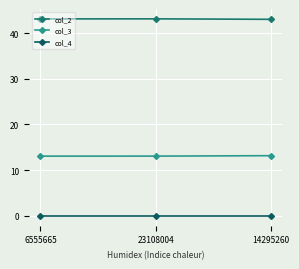

Which series has the largest total across all categories?

col_2